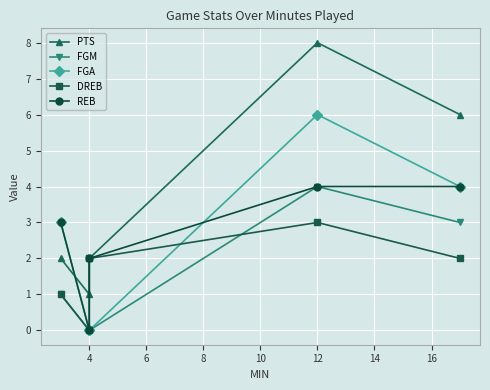

The FGM series shows 2 at 4. True or false?

False